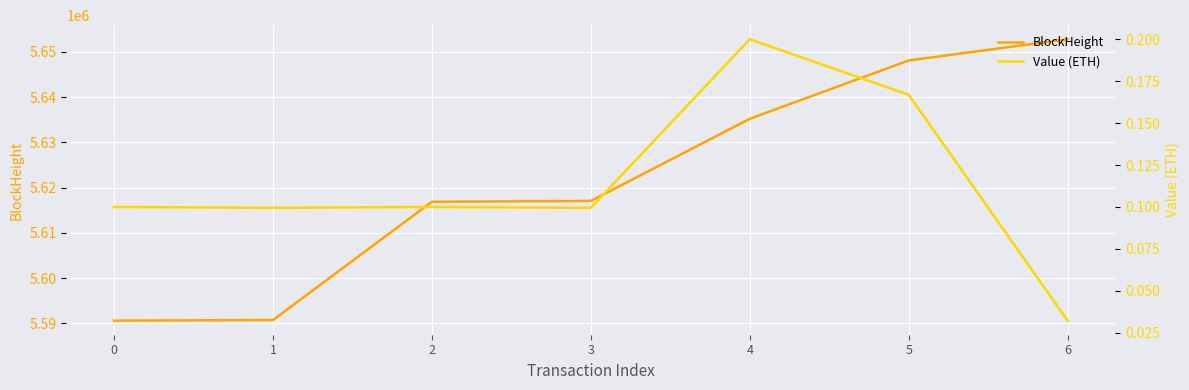

True or false: BlockHeight has more than 2 points higher than both neighbors.

False